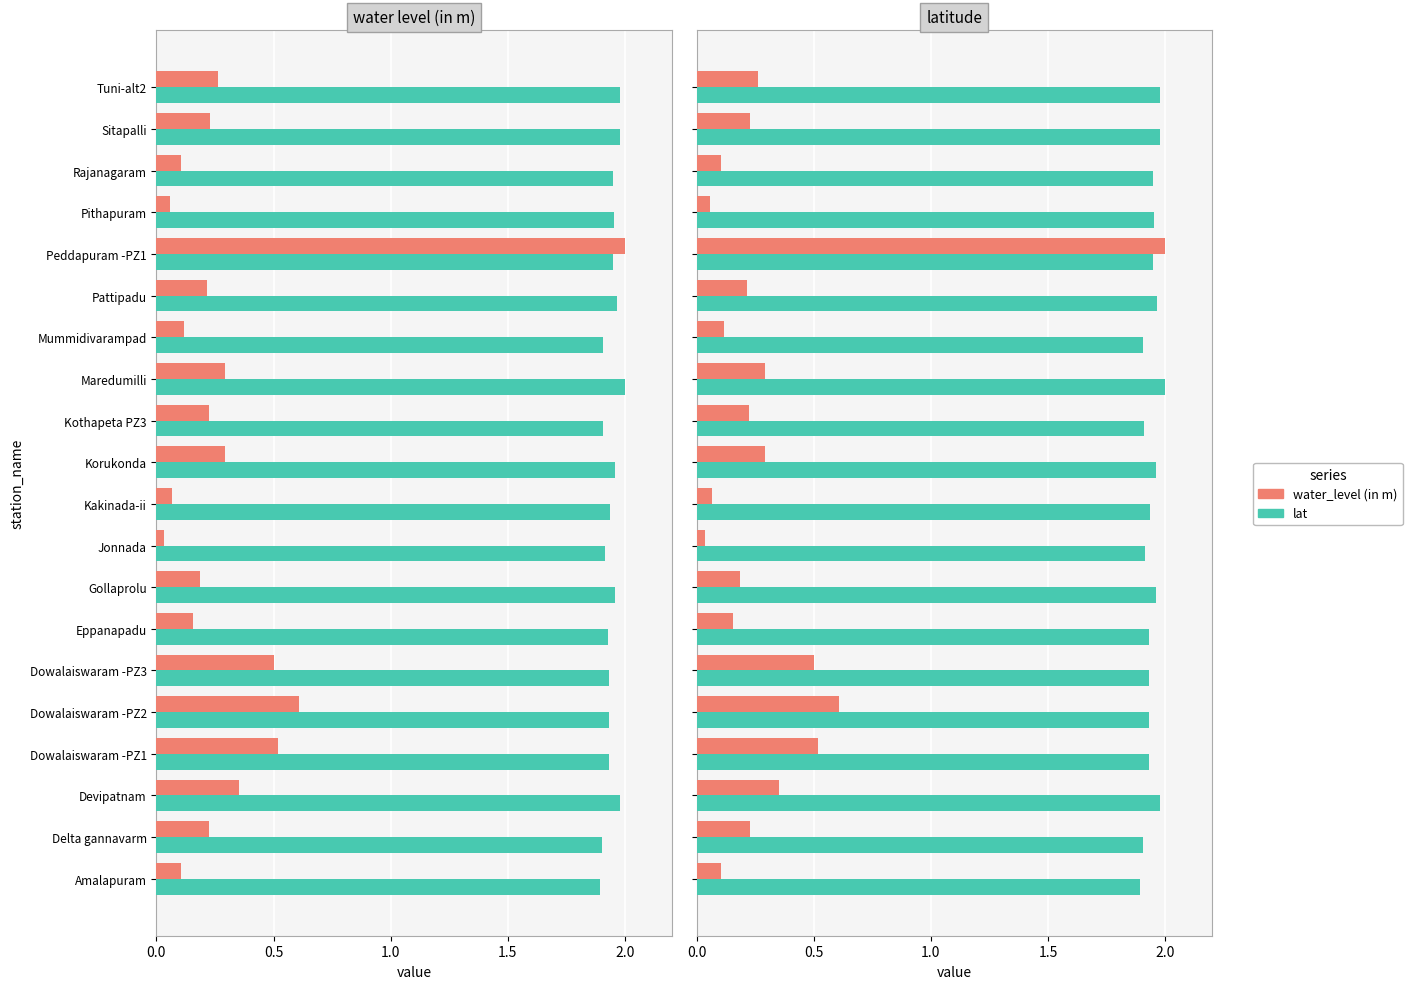

The value of lat at Amalapuram is 0.5. True or false?

False